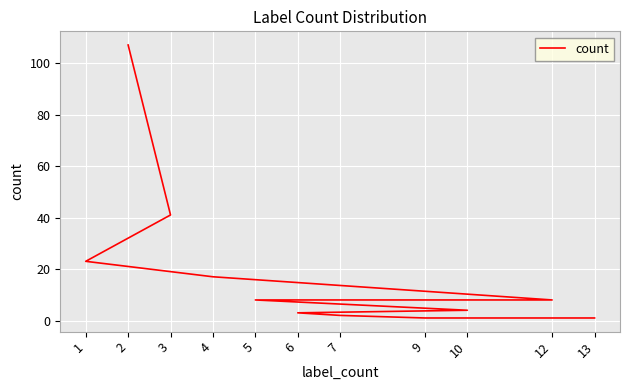

Is it true that the value at 3 is 41?

True